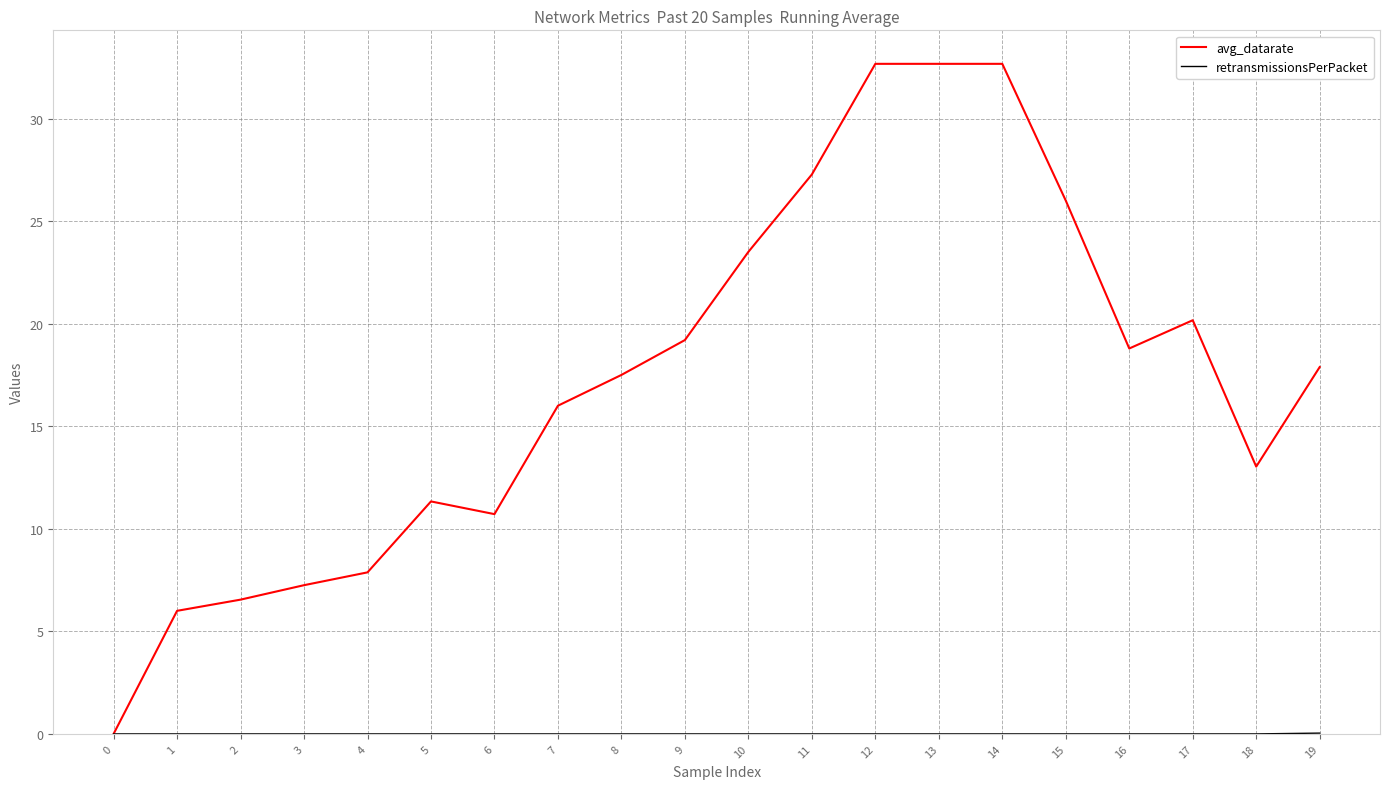

Which series has the largest total across all categories?

avg_datarate